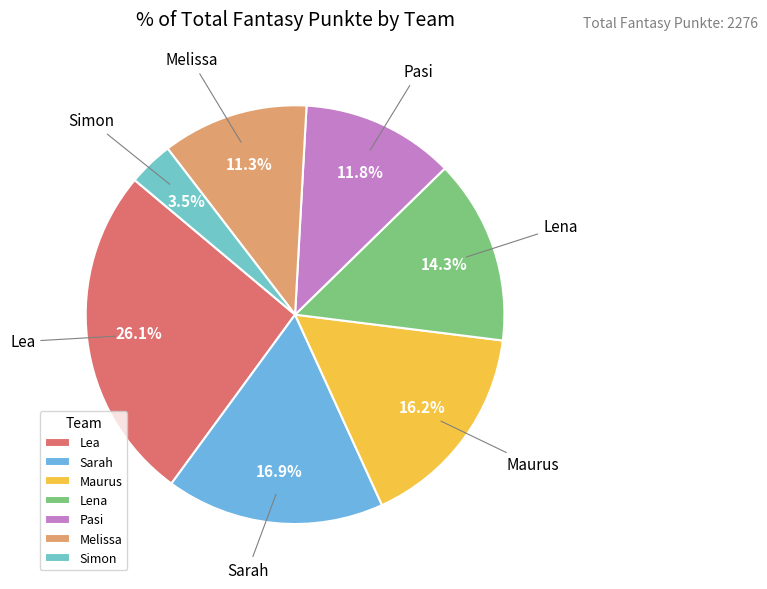

To the nearest percent, what is the difference between the Melissa and Lena slice percentages?

3%